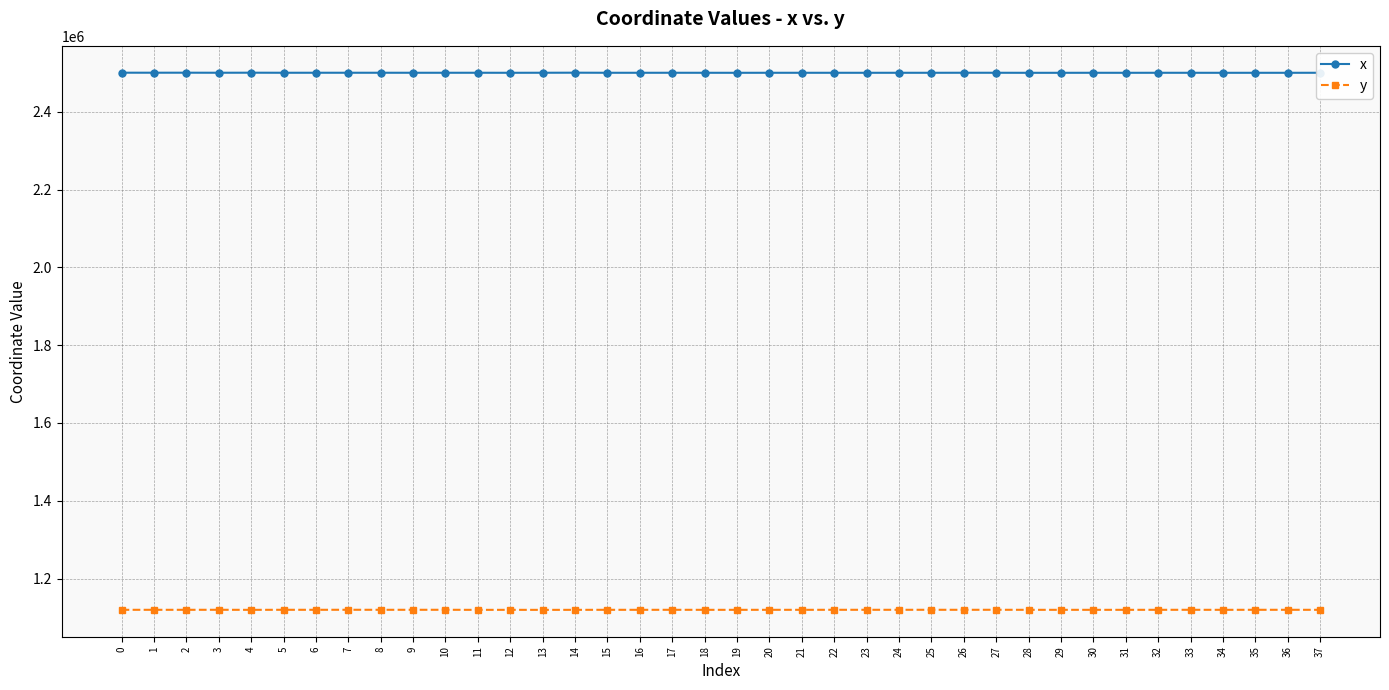

Rank the series at 23 from lowest to highest value.

y, x